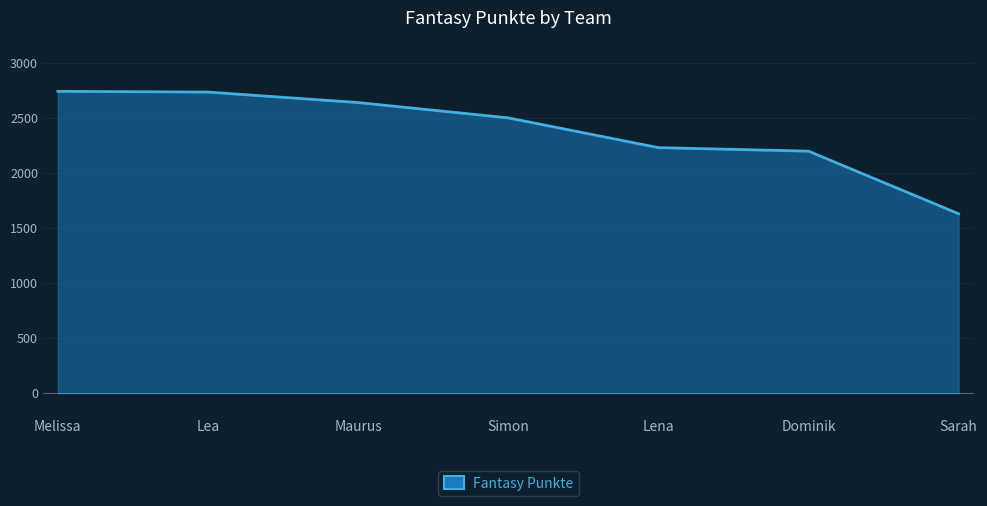

What position from the left is Maurus?

3